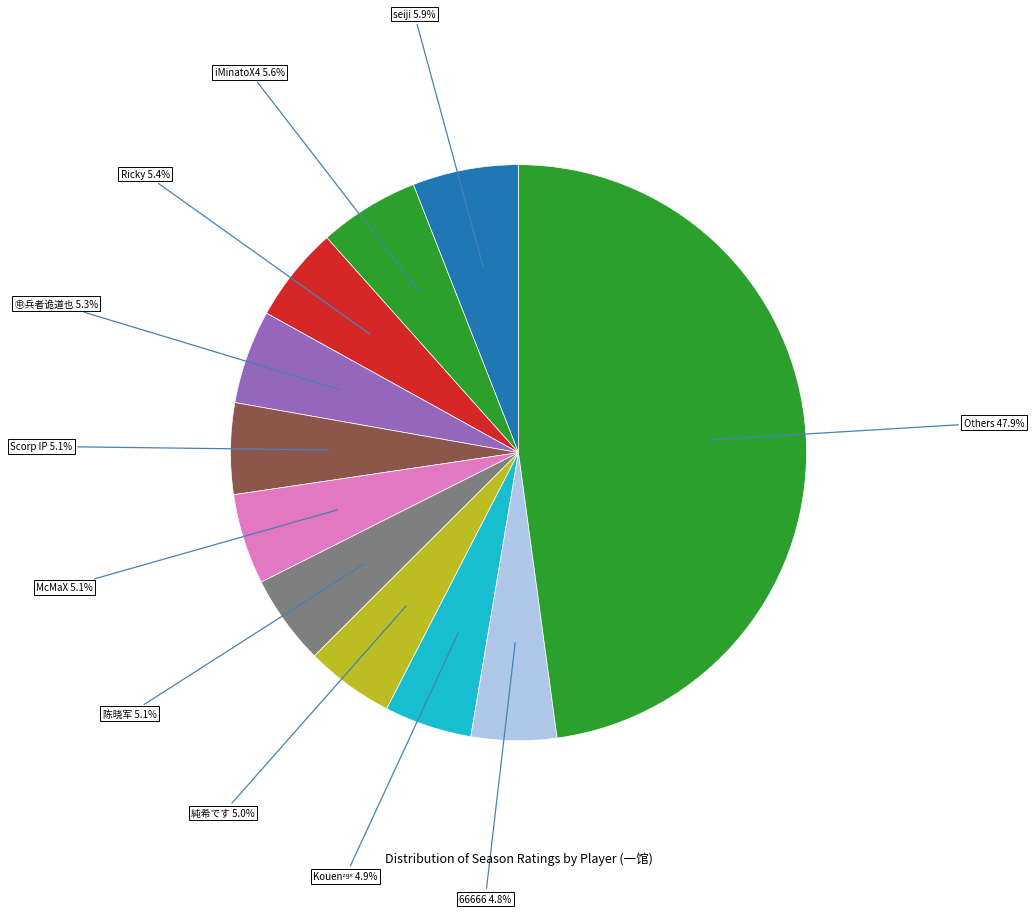

Count the number of slices in the pie.

11